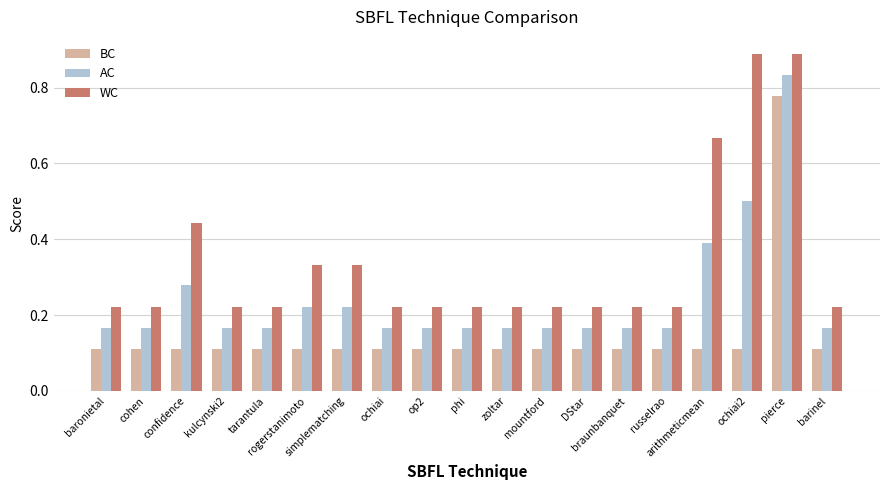

List the series in order of their overall mean, lowest first.

BC, AC, WC